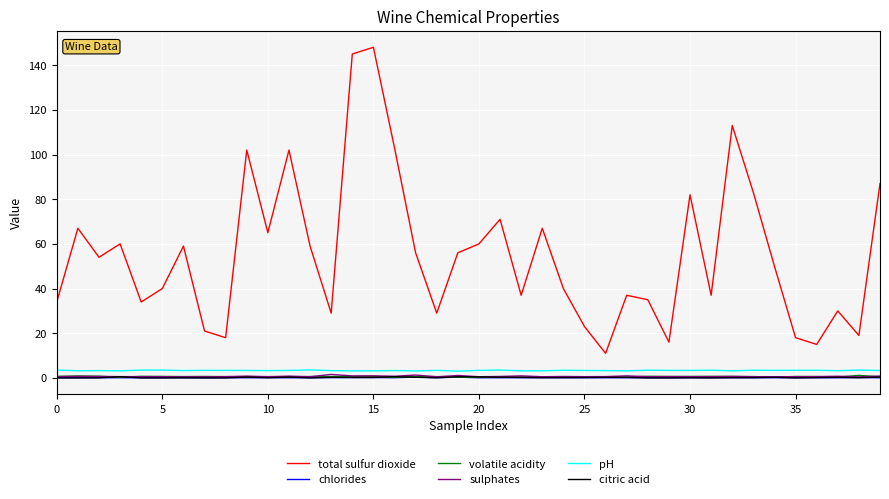

True or false: pH and total sulfur dioxide intersect in this chart.

False